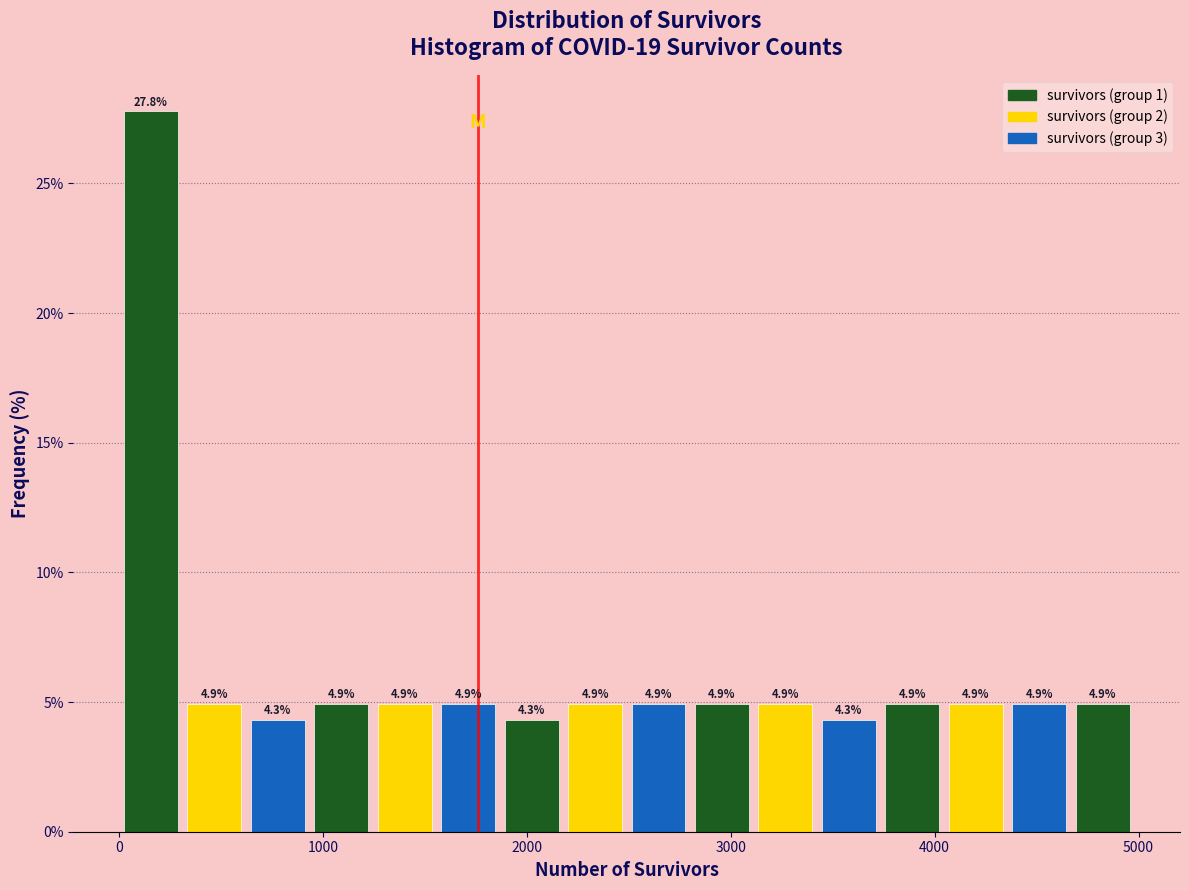

Around what value on the x-axis is the tallest bar? Give the approximate position of its centre, as read against the axis.

200